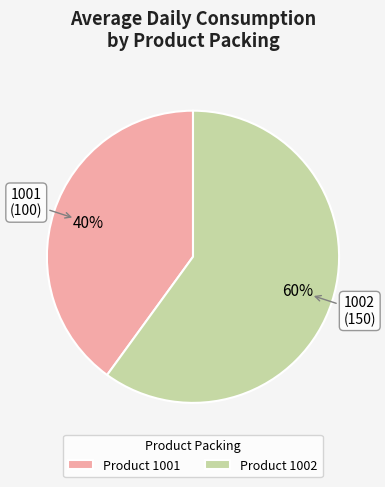

Is the sum of Product 1002 and Product 1001 greater than half?

Yes